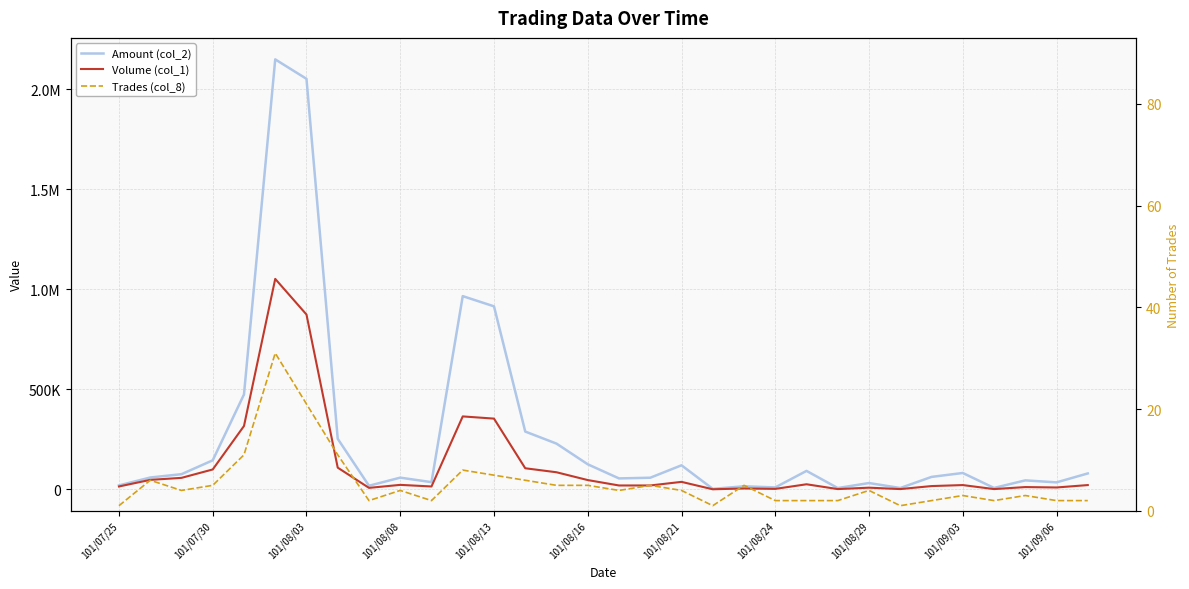

What are all the series names shown in the legend?

Amount (col_2), Volume (col_1), Trades (col_8)